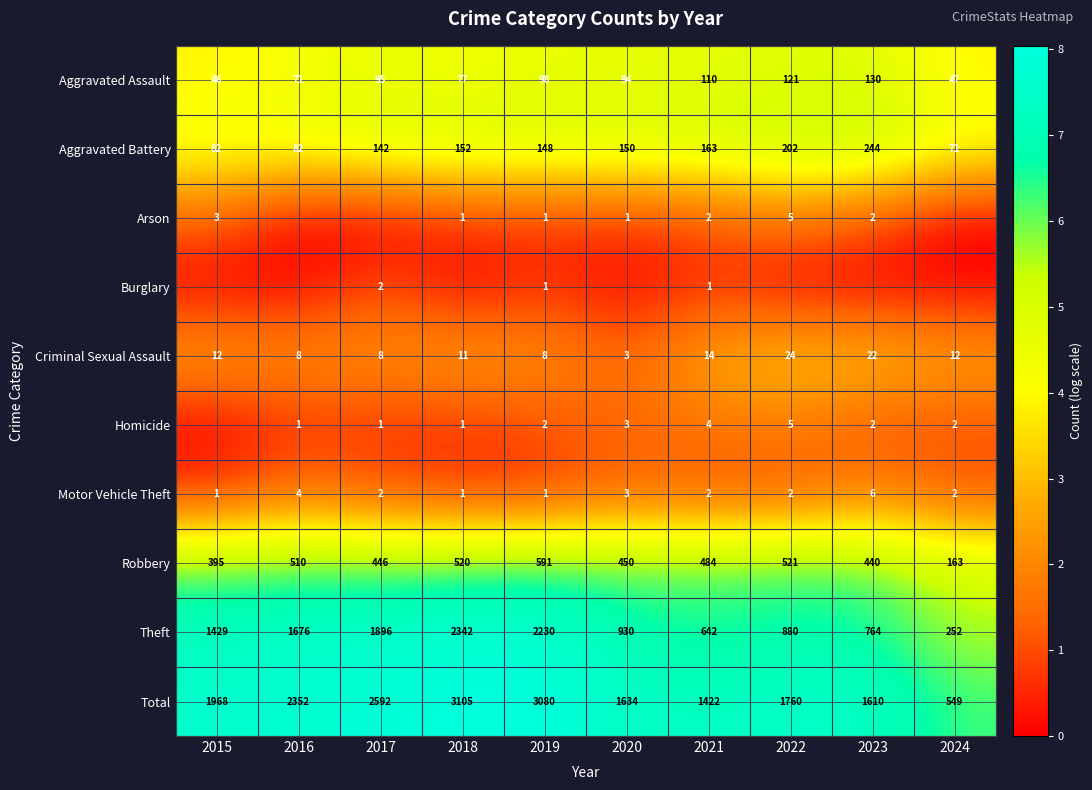

At which category is the sum across all series the highest?

2022